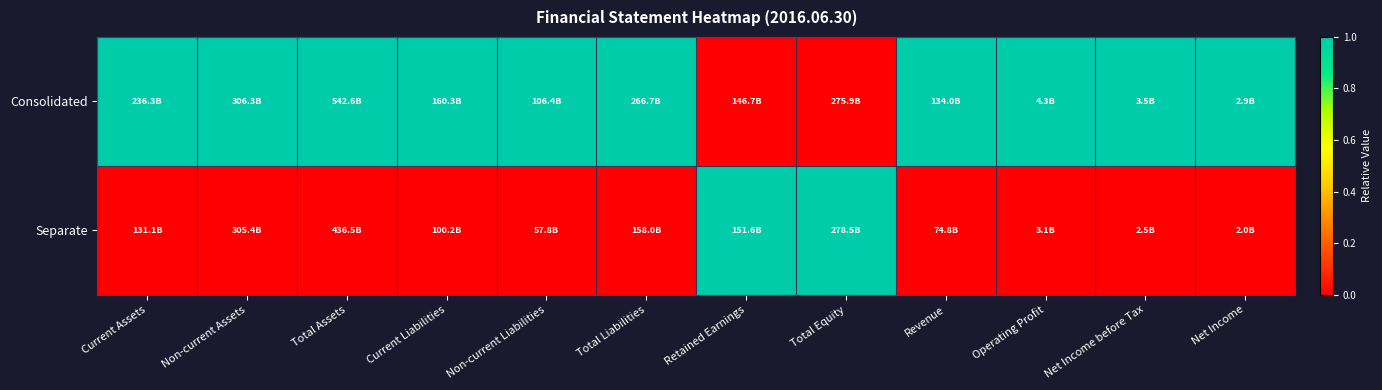

List the series in order of their peak value, lowest first.

Consolidated, Separate